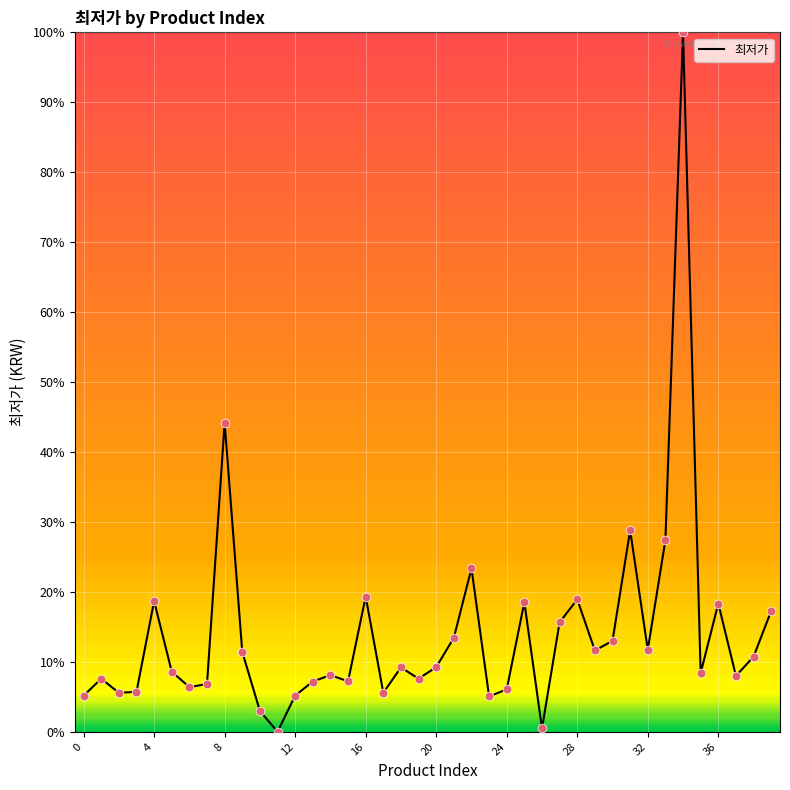

What is the difference between the maximum and minimum values?

100.0